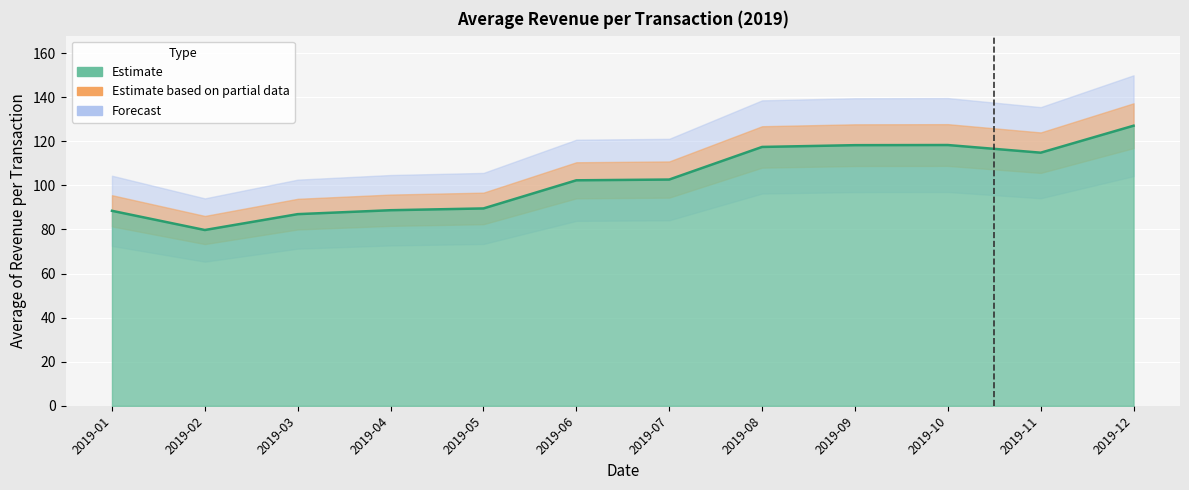

What value does the data have at 2019-08?

117.4